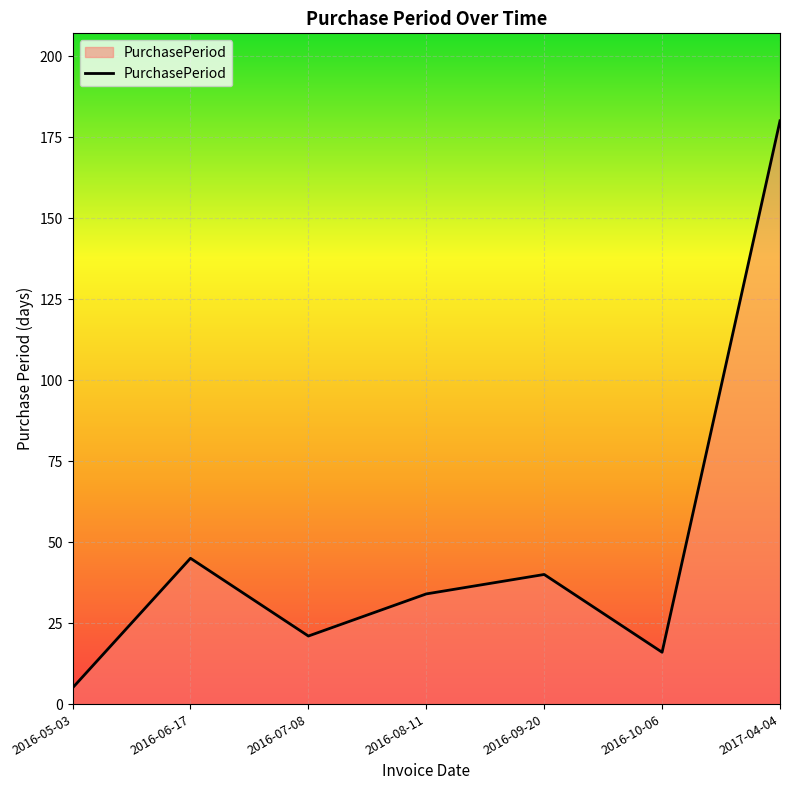

At which label does the data first exceed 34?

2016-06-17